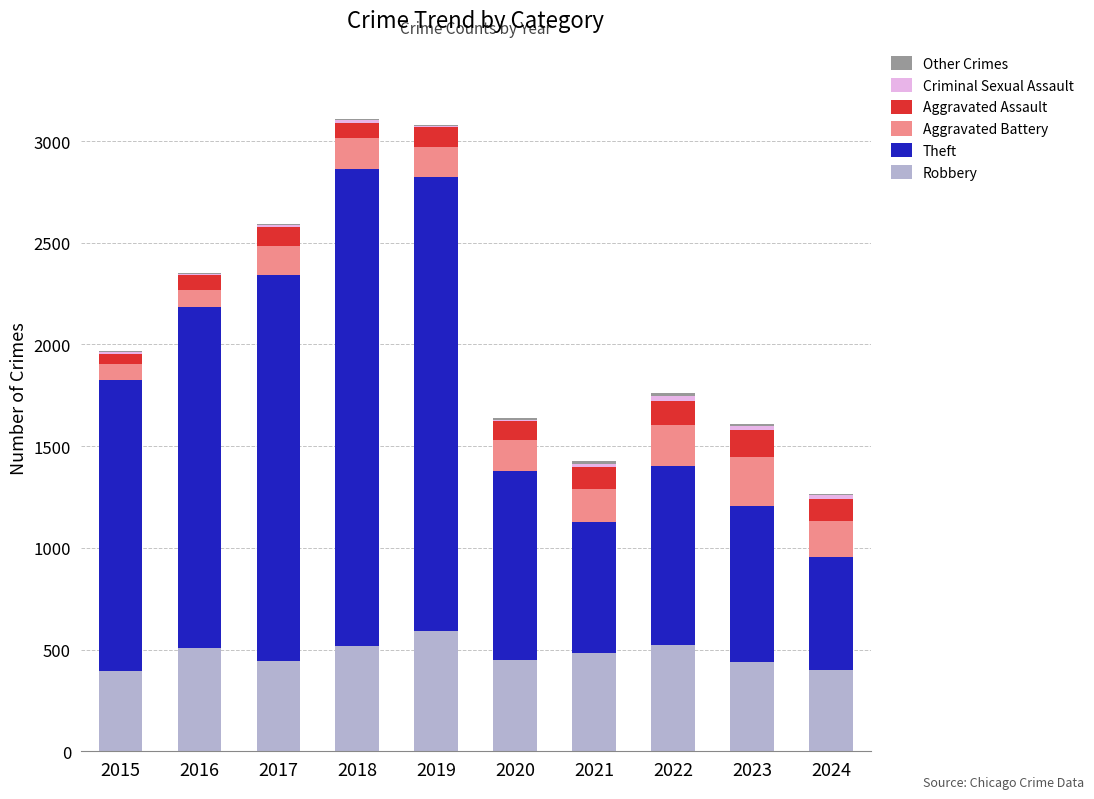

At which label does Robbery reach its peak?

2019